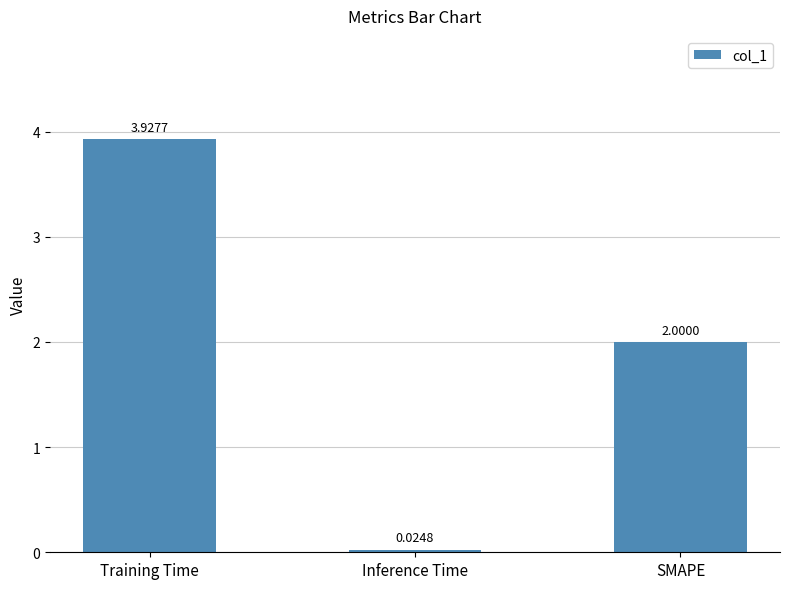

Which category has the lowest value across all series?

Inference Time